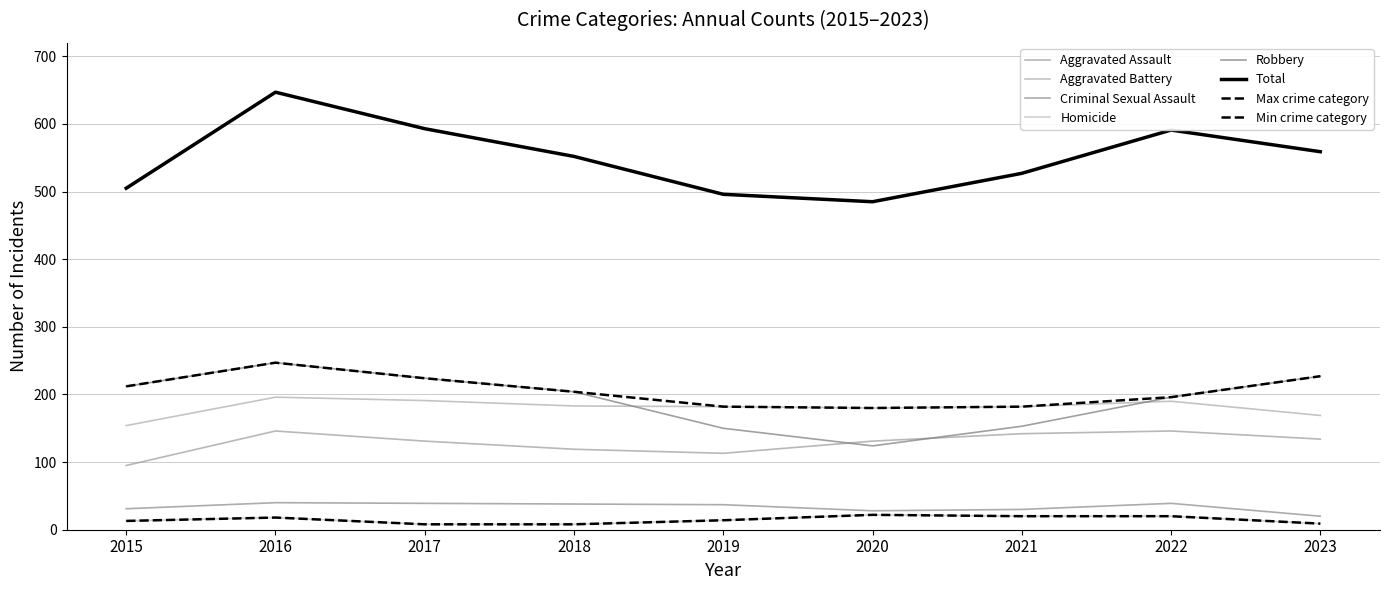

At which category is the sum across all series the highest?

2016